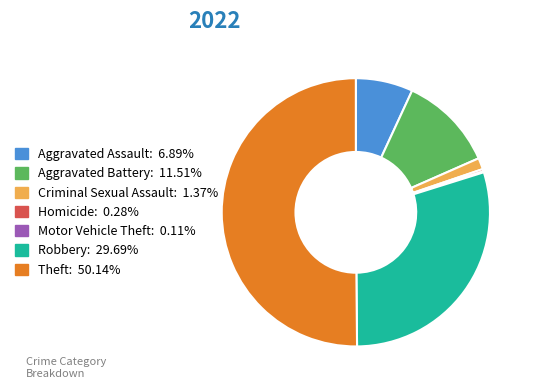

What is the largest slice in the pie chart?

Theft